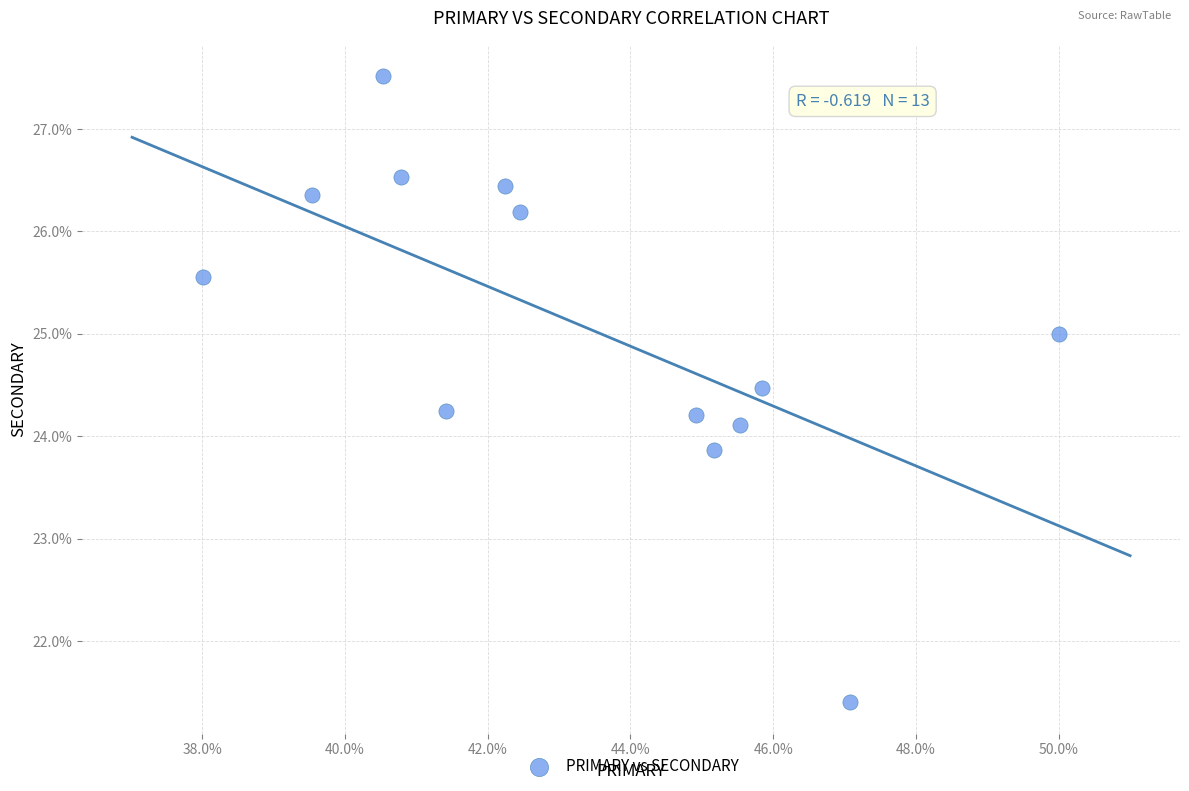

What is the range of Y values (max minus min)?

6.1